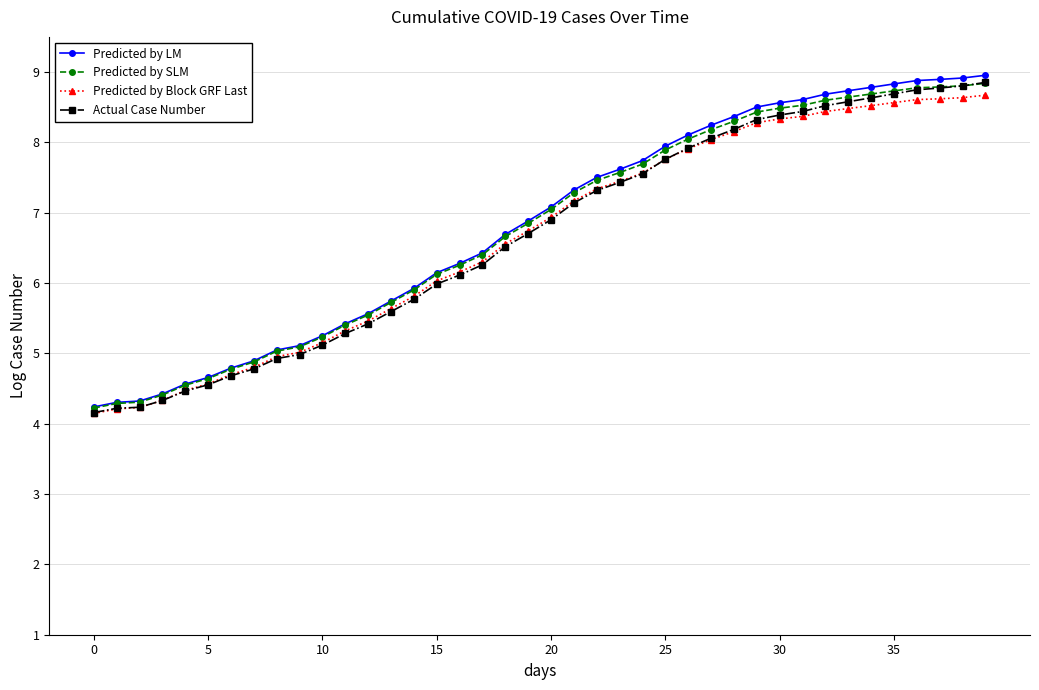

What is the value of the Predicted by SLM point at the 28th from the left?

8.2